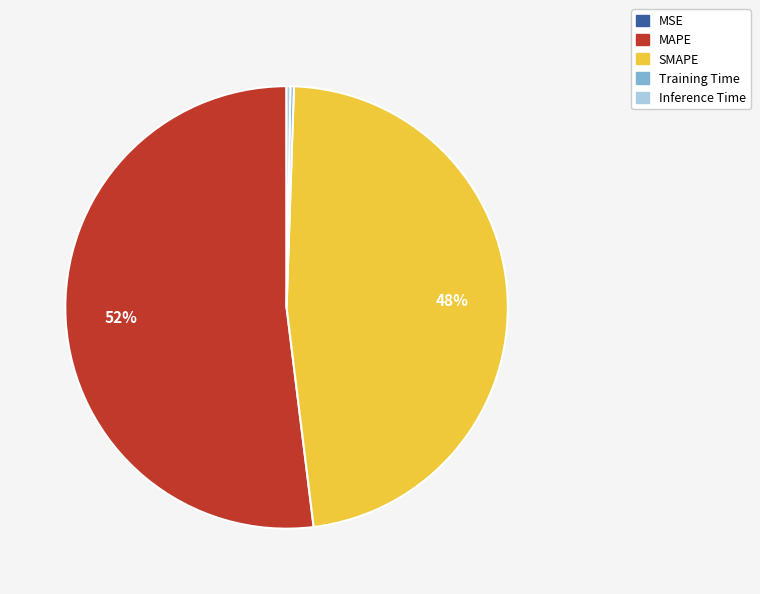

To the nearest percent, what percentage of the pie is MAPE?

52%